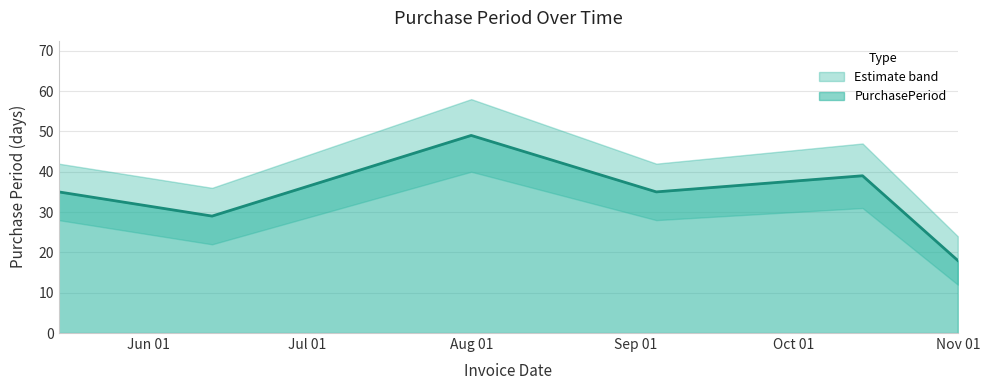

What value does the data have at 2017-05-15?

35